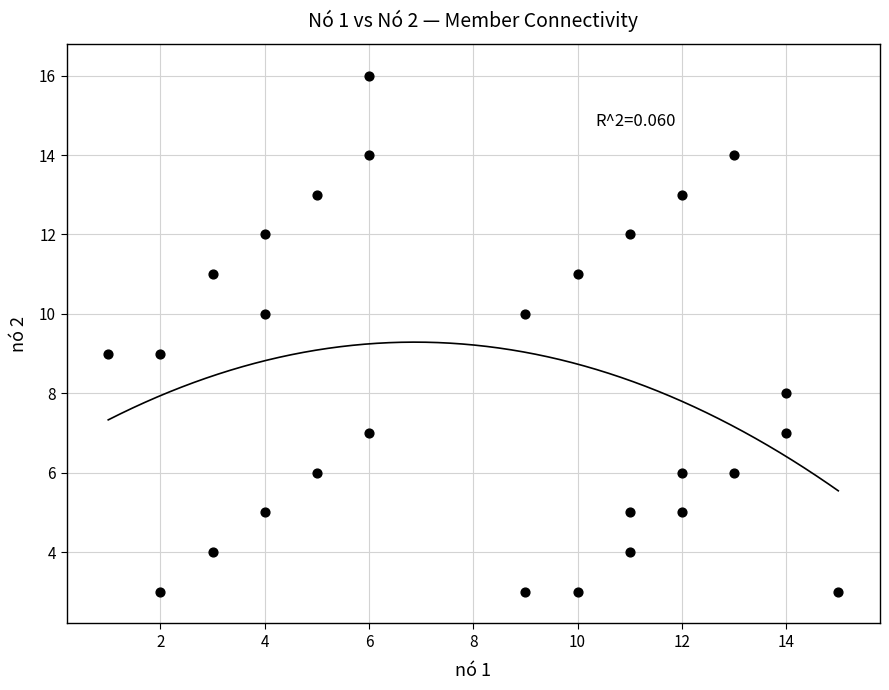

What is the range of X values (max minus min)?

14